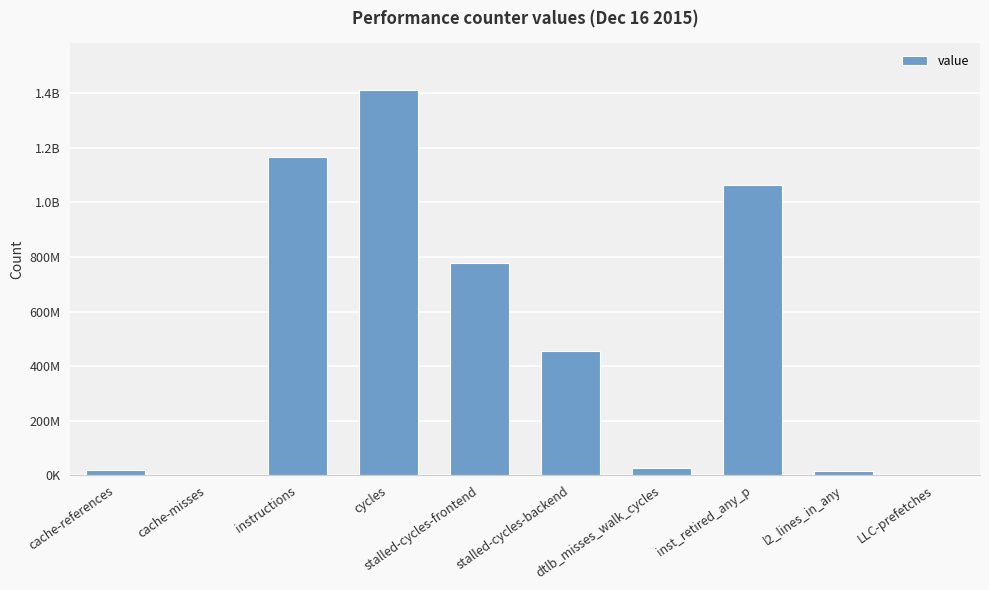

How many bars are there in total?

10